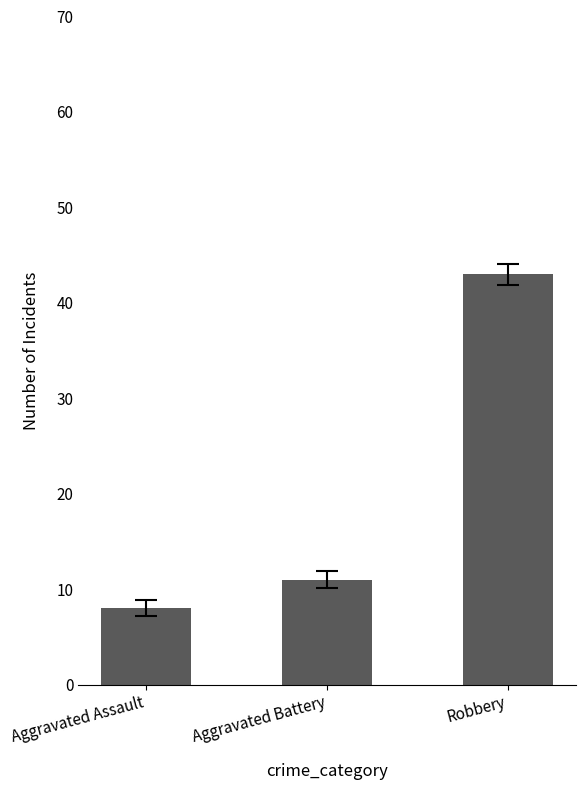

What is the maximum value shown in the chart?

43